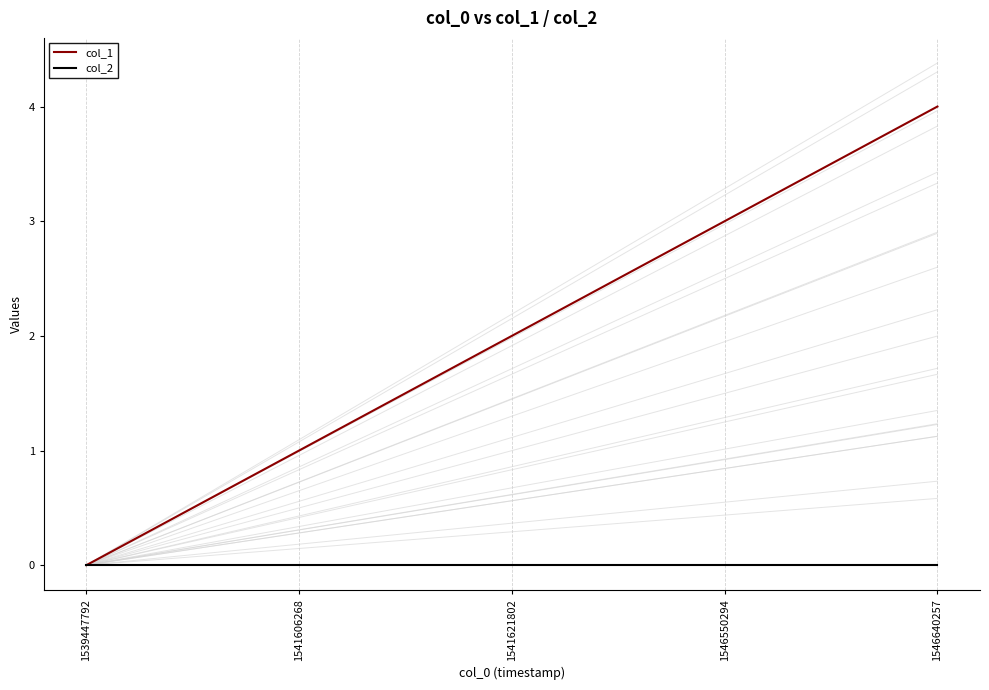

Reading right to left, what are all the values shown in this chart?

col_1: 1546640257=4	1546550294=3	1541621802=2	1541606268=1	1539447792=0
col_2: 1546640257=0	1546550294=0	1541621802=0	1541606268=0	1539447792=0